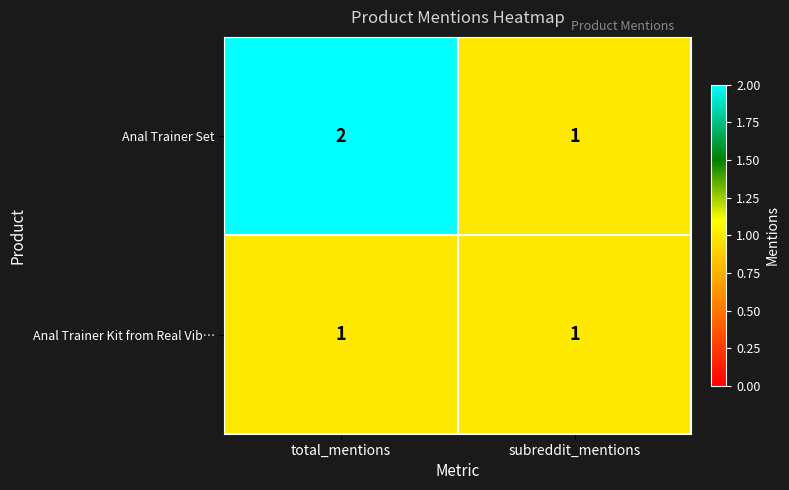

Rank the series by their average value, from highest to lowest.

Anal Trainer Set, Anal Trainer Kit from Real Vib…